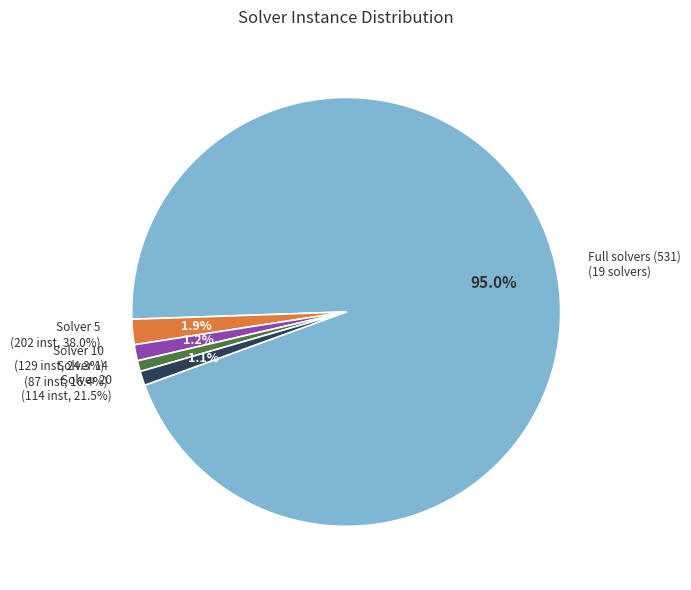

Is there any slice that represents more than half of the pie?

No